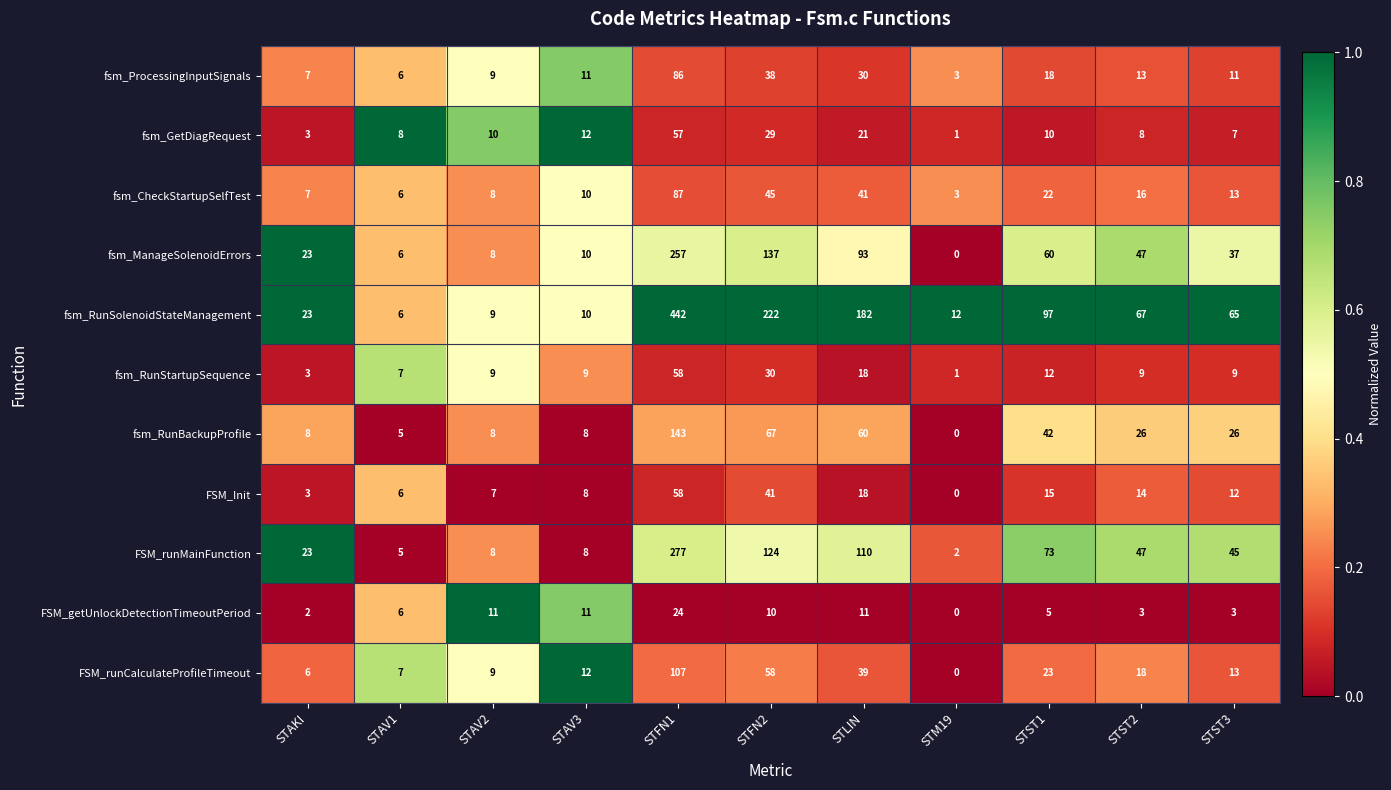

List the labels in order of fsm_CheckStartupSelfTest value, smallest first.

STM19, STAV1, STAKI, STAV2, STAV3, STST3, STST2, STST1, STLIN, STFN2, STFN1